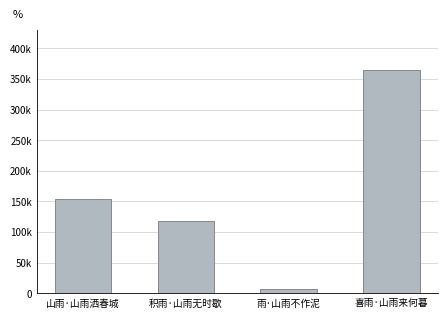

Are the bars horizontal?

No